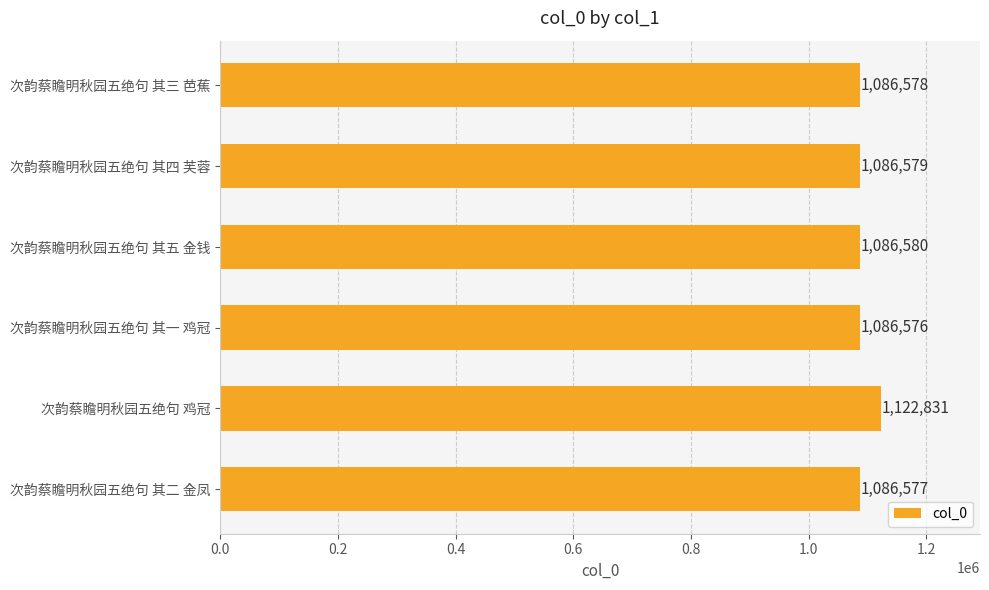

What position from the top is 次韵蔡瞻明秋园五绝句 其五 金钱?

3